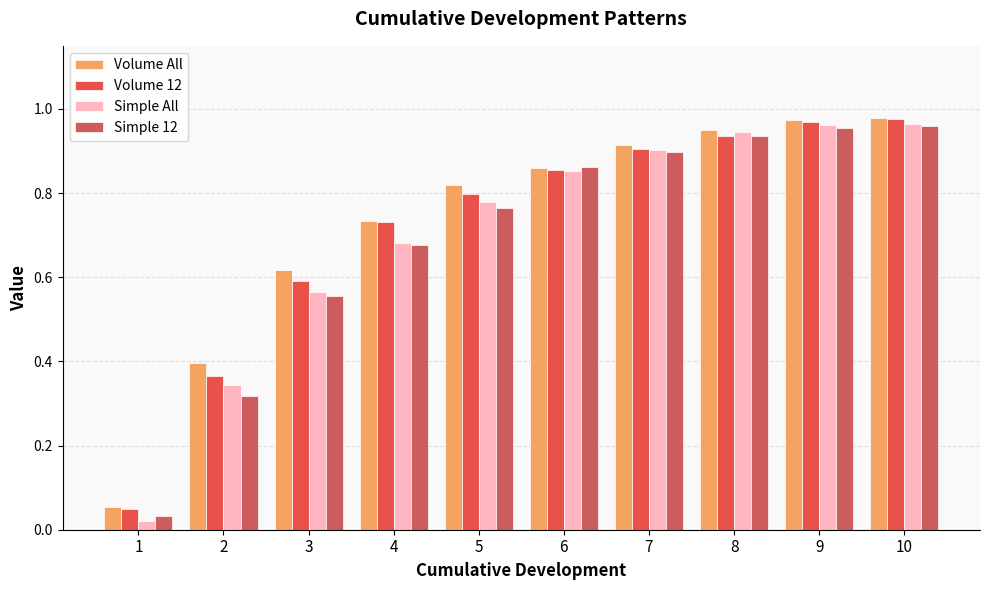

What is the maximum value shown in the chart?

1.0